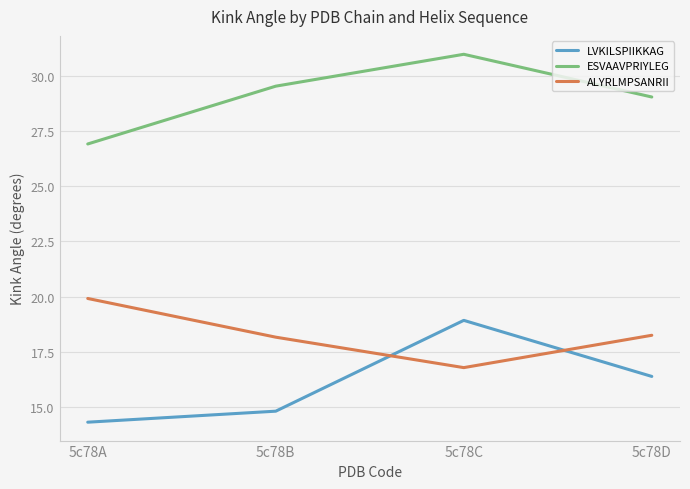

At which category is the sum across all series the highest?

5c78C